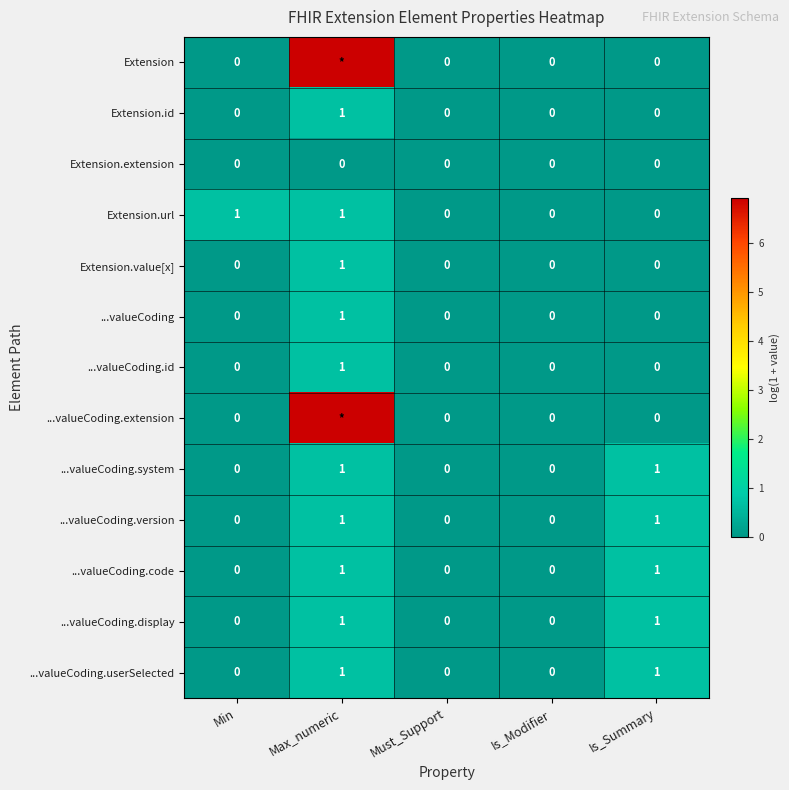

The ...valueCoding.userSelected series shows 0.0 at Must_Support. True or false?

True